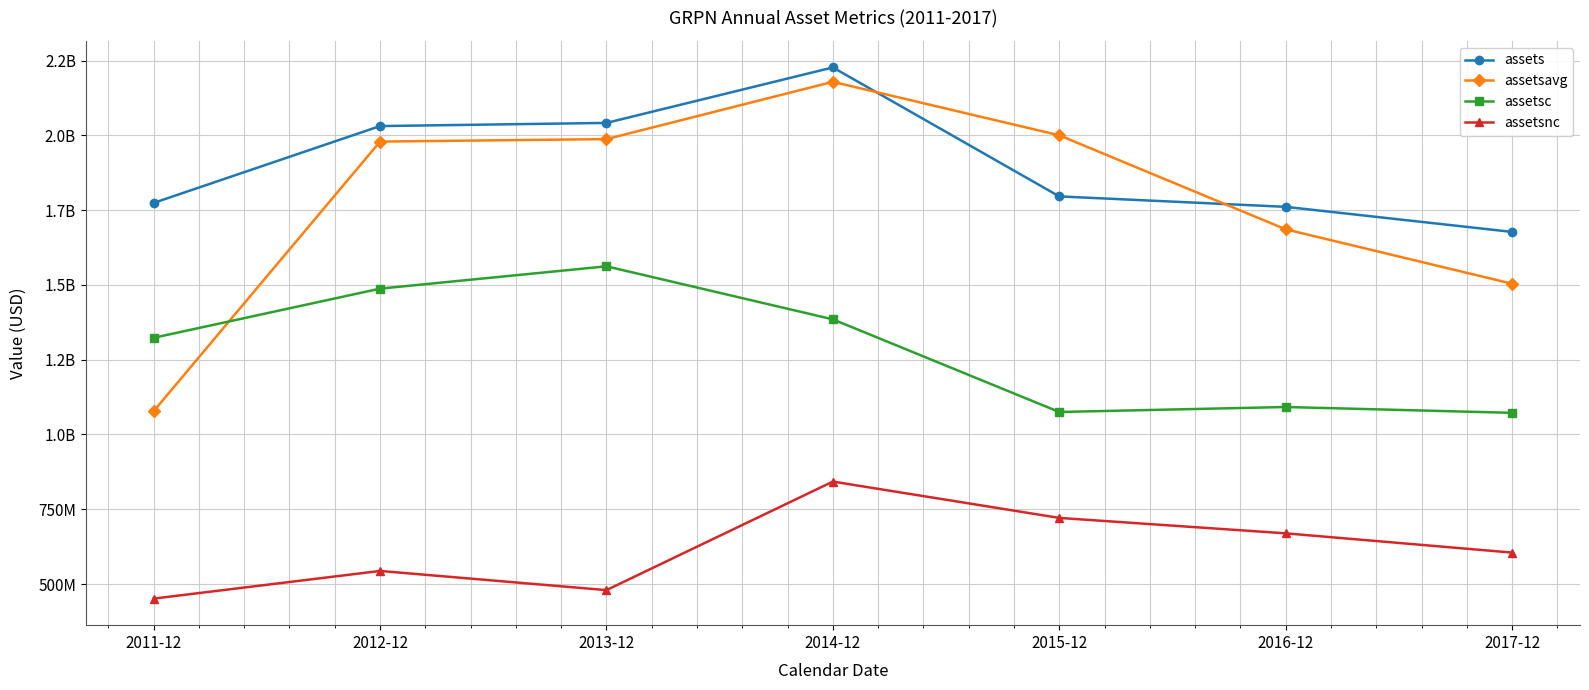

At 2014-12, list the series in order from largest to smallest.

assets, assetsavg, assetsc, assetsnc